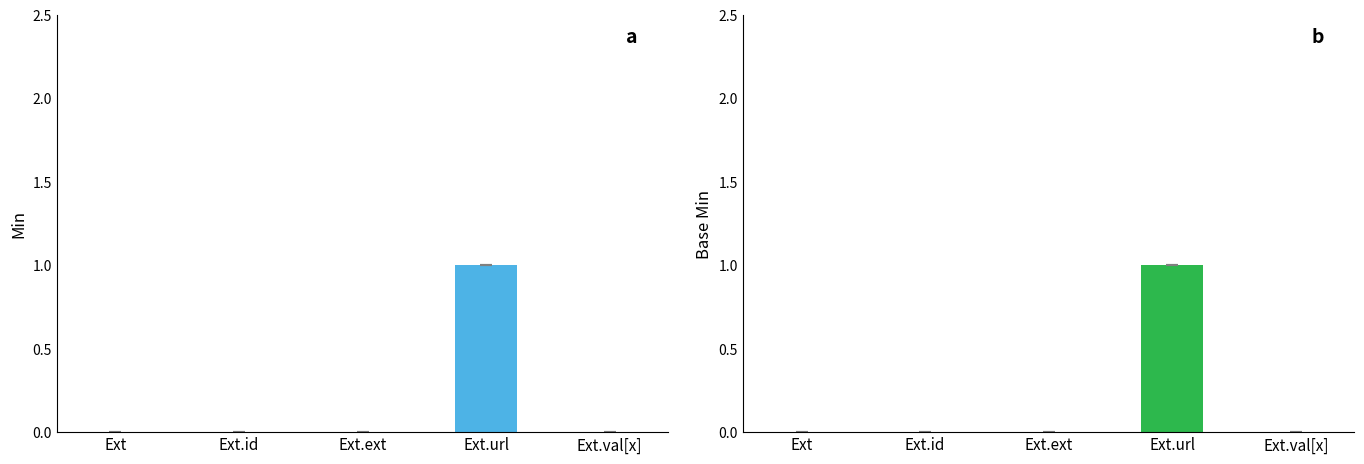

The Base Min series shows 1 at Ext.ext. True or false?

False